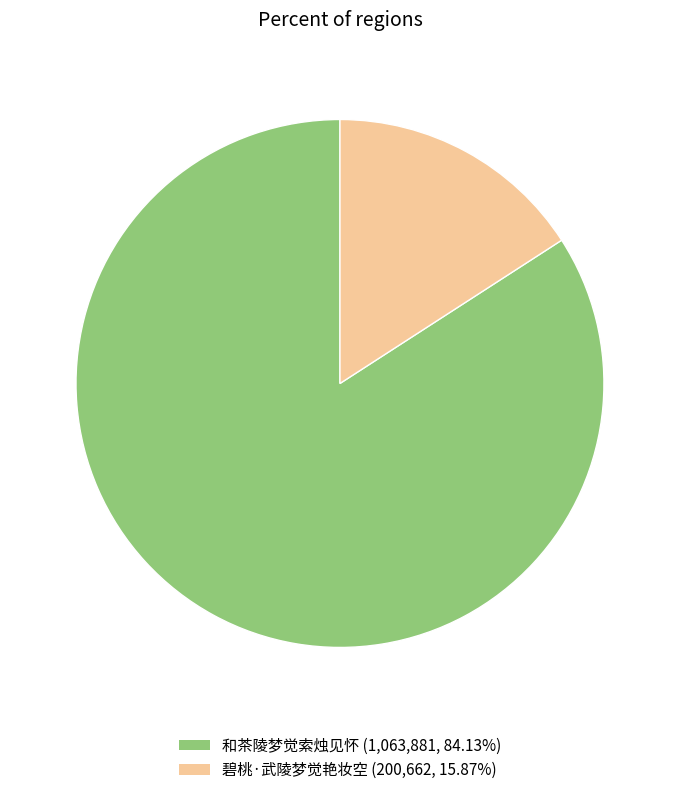

The 碧桃·武陵梦觉艳妆空 slice represents 27% of the pie. True or false?

False